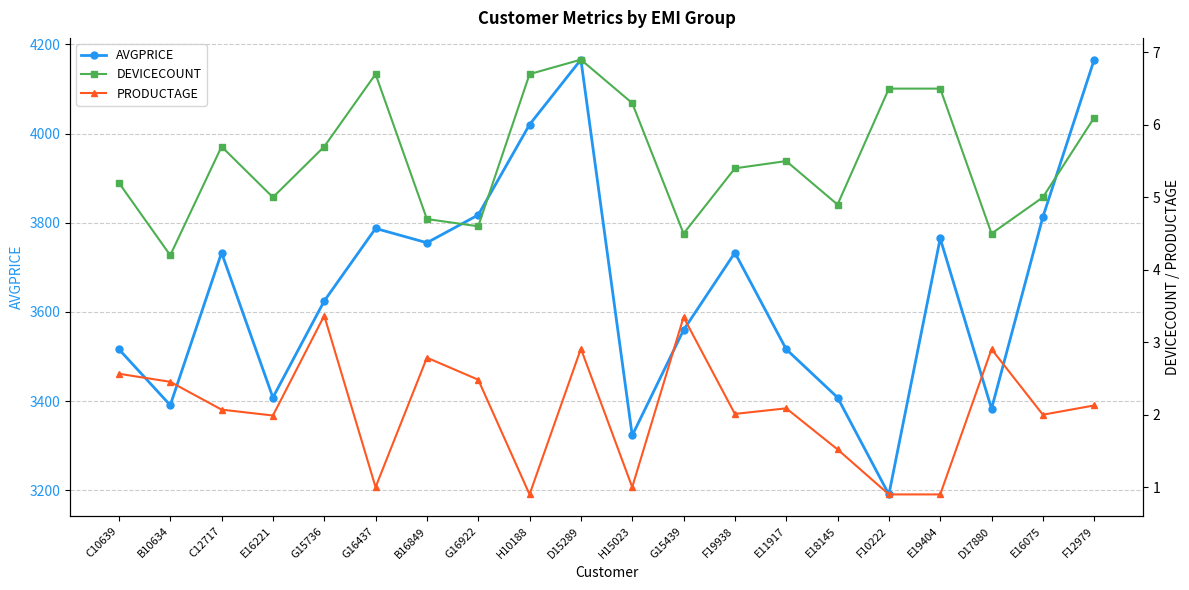

At B10634, list the series in order from largest to smallest.

AVGPRICE, DEVICECOUNT, PRODUCTAGE